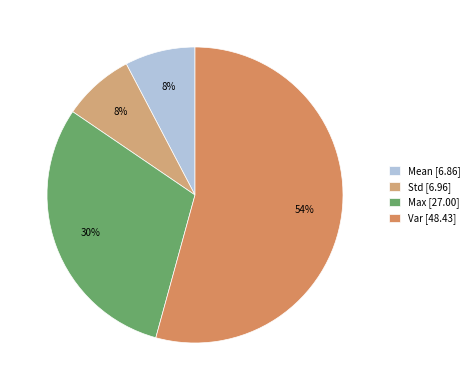

Count the number of slices in the pie.

4